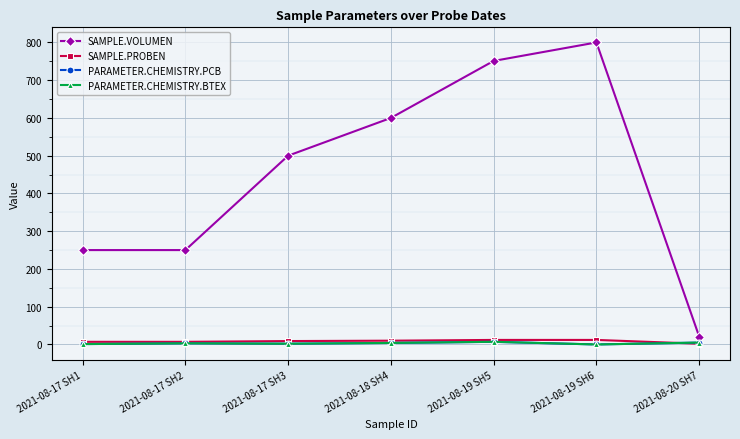

Is this an area chart (filled region under the line)?

No